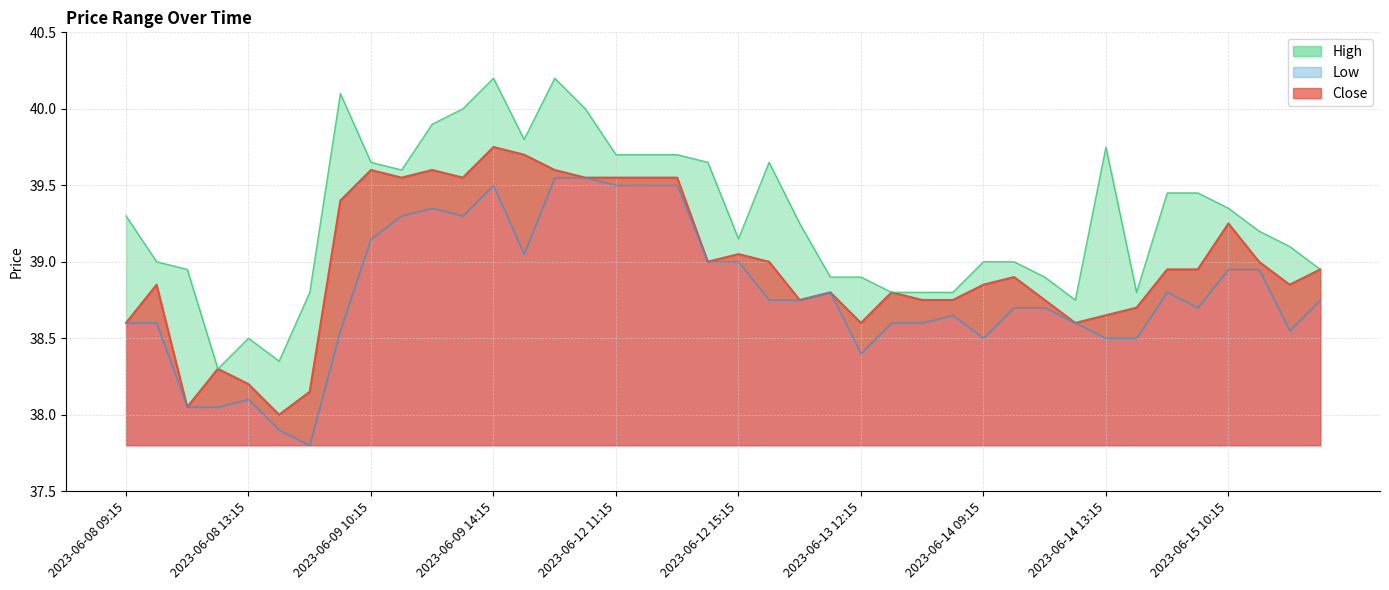

How many lines are shown in the chart?

3